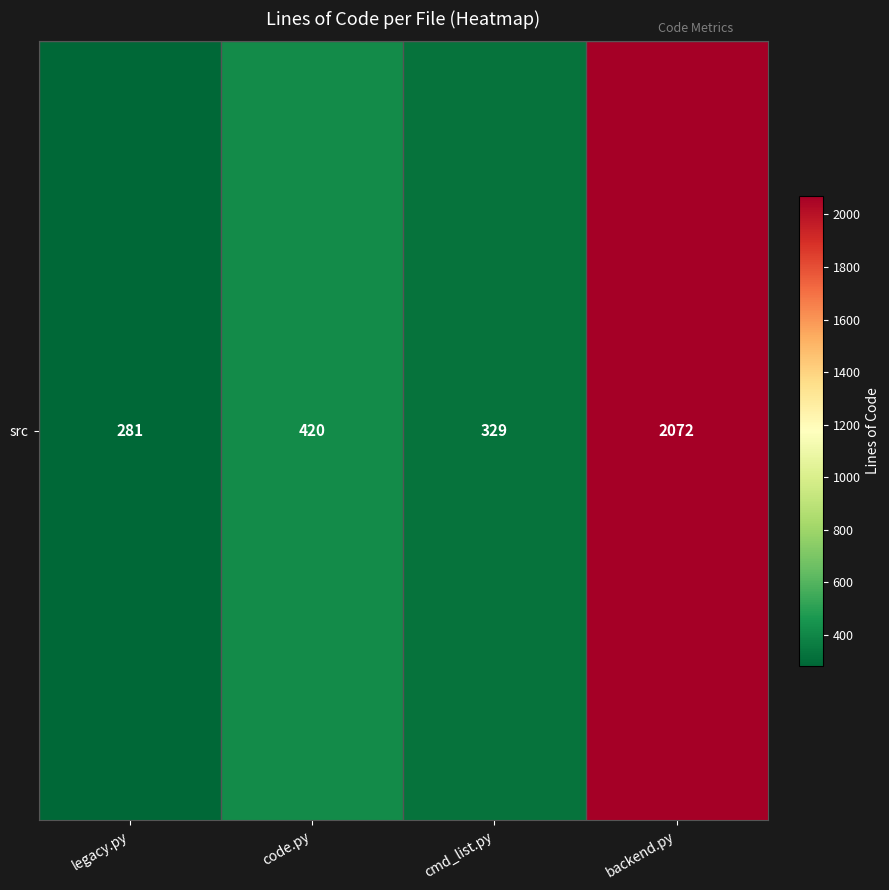

What is the change in value from cmd_list.py to backend.py?

+1743